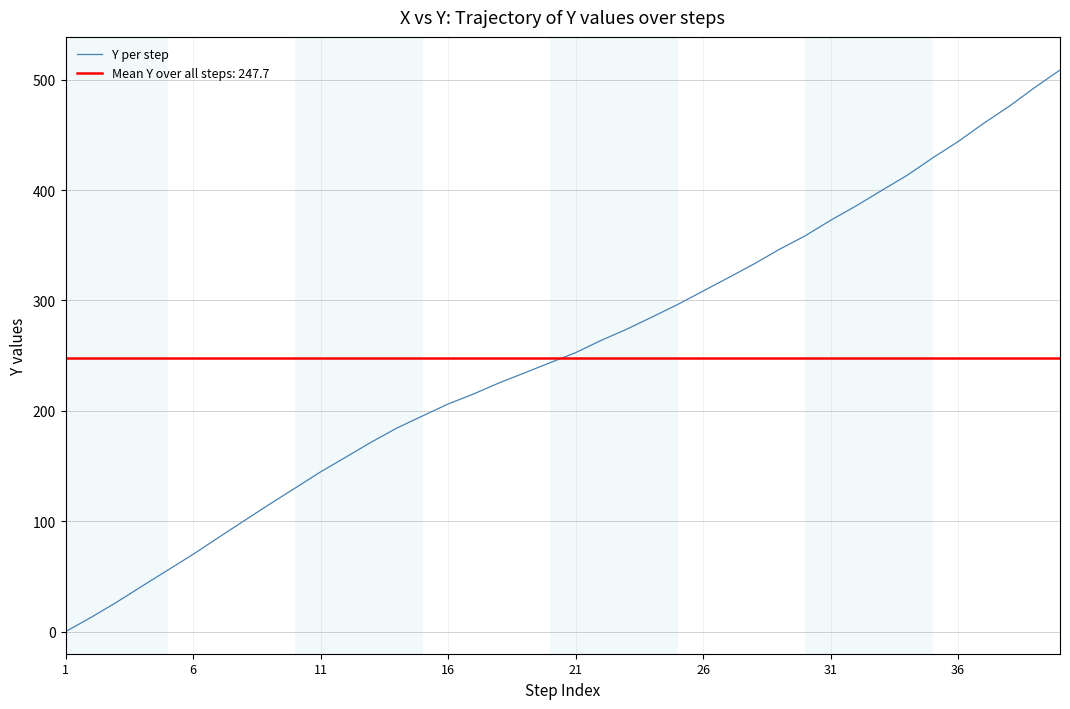

What is the maximum value for Y per step?

508.8